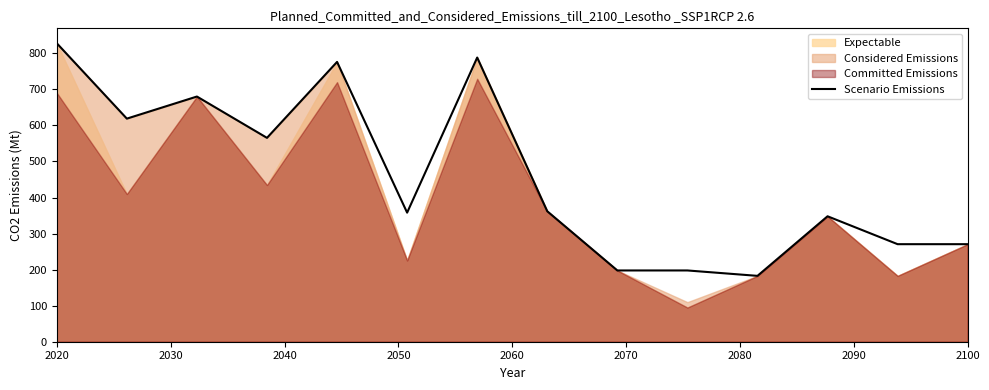

At which category does the chart reach its peak across all series?

2020